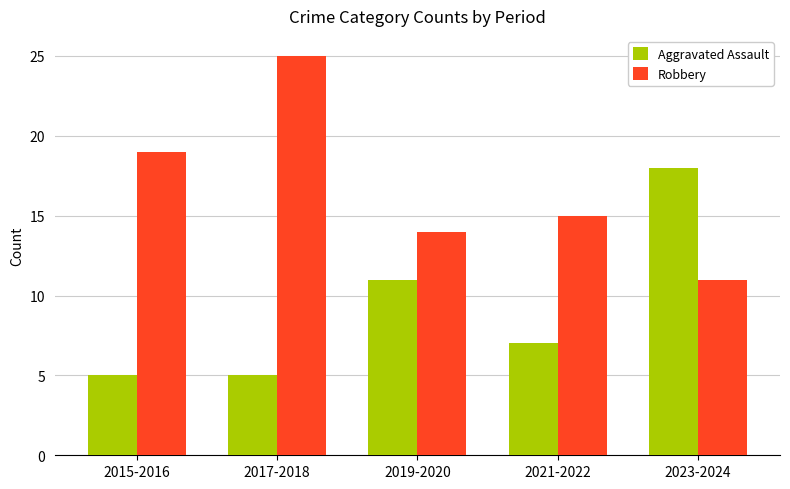

Does the chart contain any negative values?

No